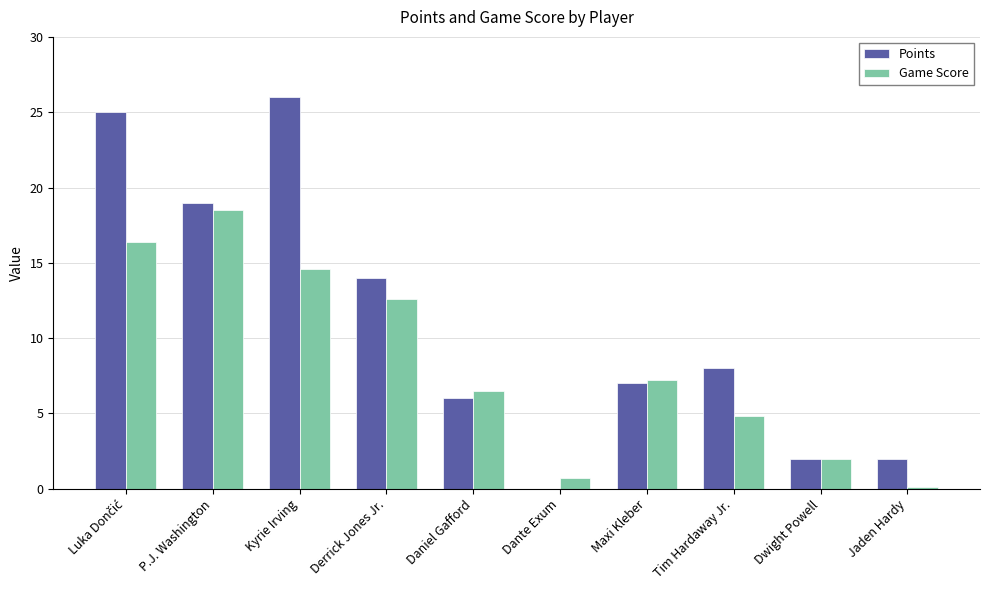

What are all the series names shown in the legend?

Points, Game Score